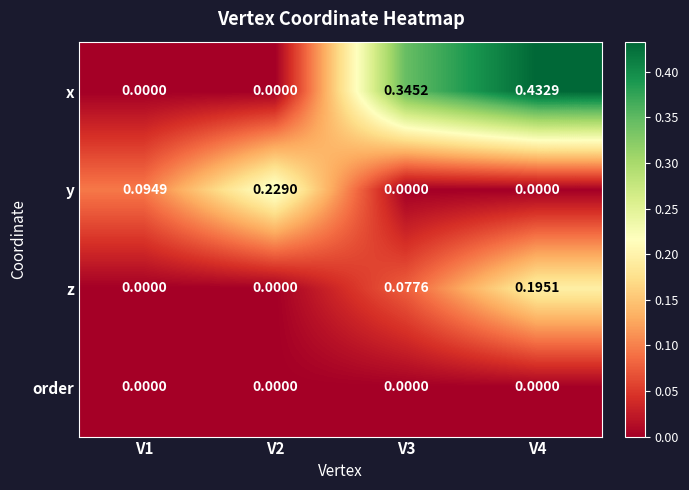

Rank the series by their maximum value, from lowest to highest.

order, z, y, x